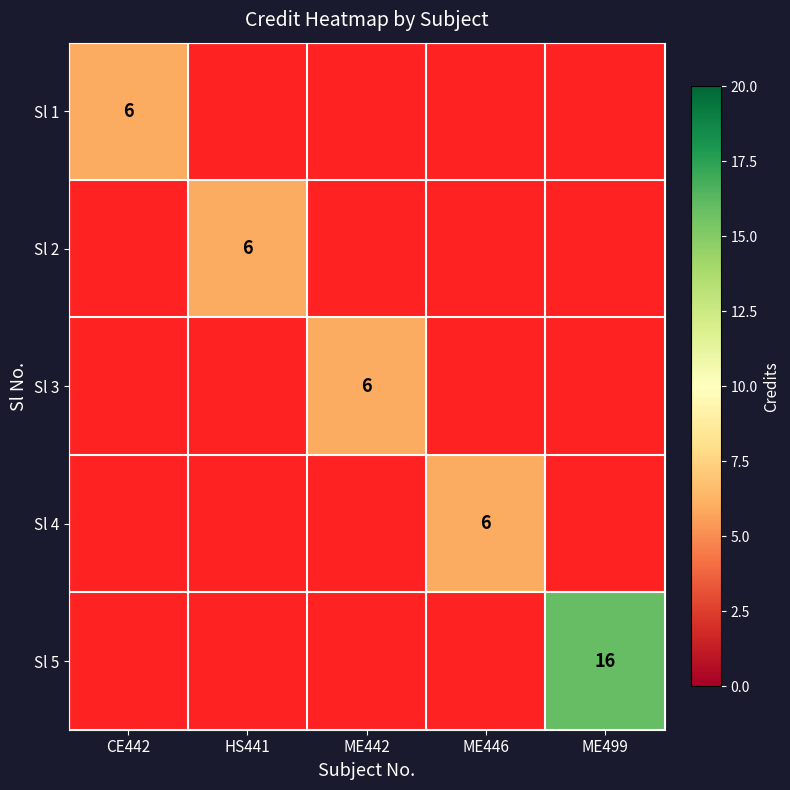

True or false: Sl 1 has a value of 6 at CE442.

True